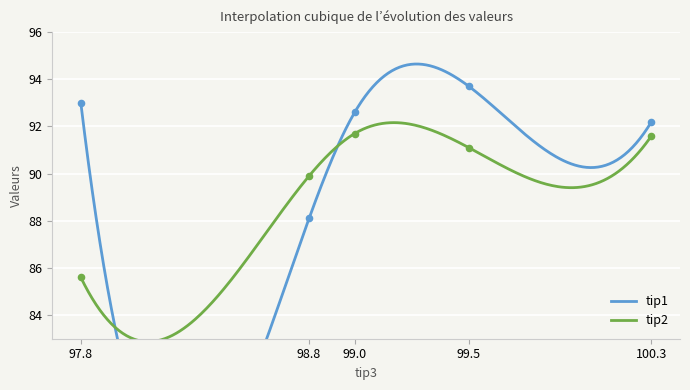

Which series has the largest total across all categories?

tip1